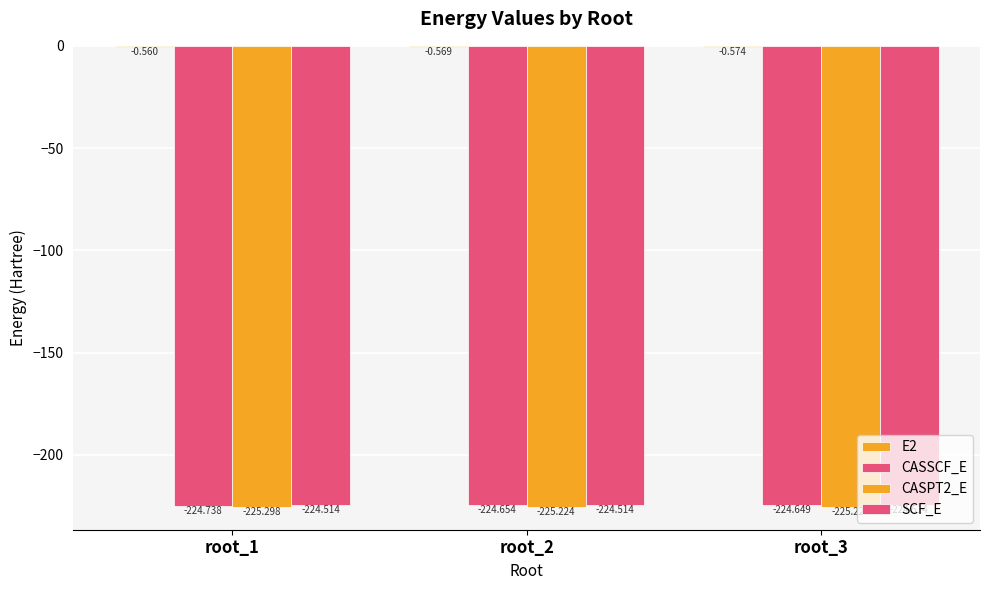

How many groups of bars are there?

3